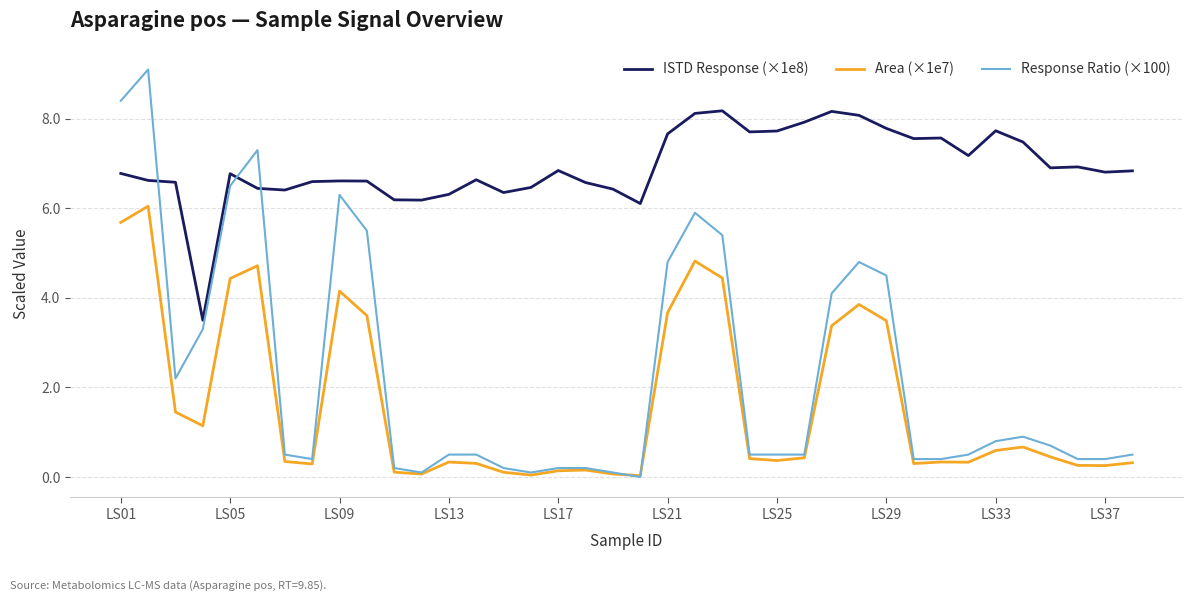

After their last crossing, which series has the higher values: Response Ratio (×100) or ISTD Response (×1e8)?

ISTD Response (×1e8)